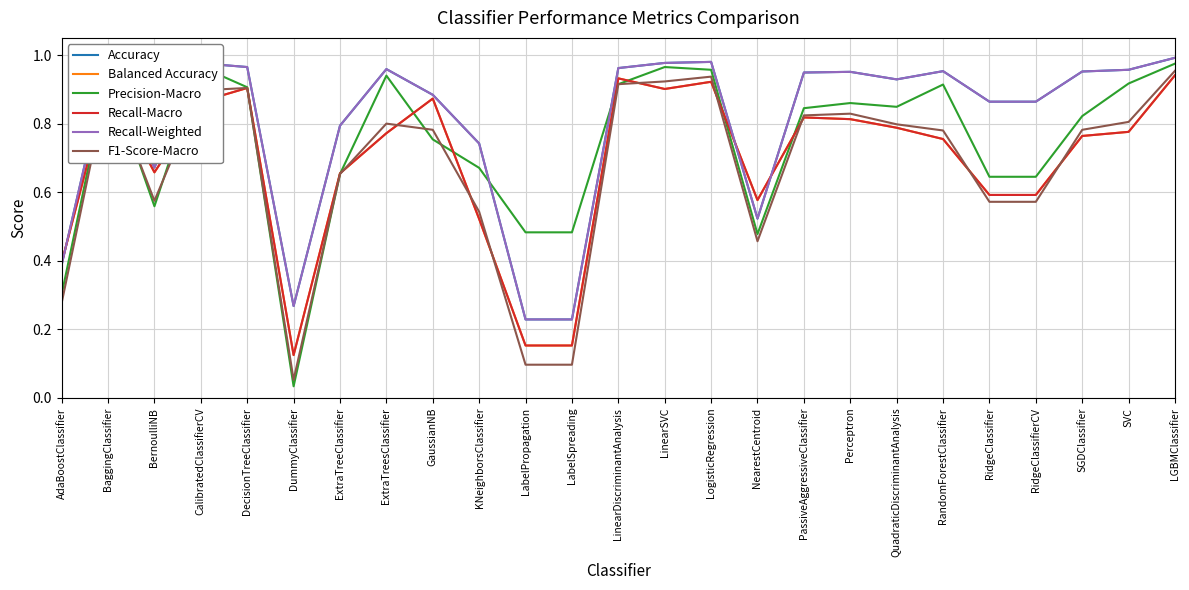

Reading left to right, list all the values displayed in this chart.

Accuracy: 0.4	1.0	0.7	1.0	1.0	0.3	0.8	1.0	0.9	0.7	0.2	0.2	1.0	1.0	1.0	0.5	0.9	1.0	0.9	1.0	0.9	0.9	1.0	1.0	1.0
Balanced Accuracy: 0.4	0.9	0.7	0.9	0.9	0.1	0.7	0.8	0.9	0.5	0.2	0.2	0.9	0.9	0.9	0.6	0.8	0.8	0.8	0.8	0.6	0.6	0.8	0.8	0.9
Precision-Macro: 0.3	0.9	0.6	1.0	0.9	0.0	0.7	0.9	0.8	0.7	0.5	0.5	0.9	1.0	1.0	0.5	0.8	0.9	0.8	0.9	0.6	0.6	0.8	0.9	1.0
Recall-Macro: 0.4	0.9	0.7	0.9	0.9	0.1	0.7	0.8	0.9	0.5	0.2	0.2	0.9	0.9	0.9	0.6	0.8	0.8	0.8	0.8	0.6	0.6	0.8	0.8	0.9
Recall-Weighted: 0.4	1.0	0.7	1.0	1.0	0.3	0.8	1.0	0.9	0.7	0.2	0.2	1.0	1.0	1.0	0.5	0.9	1.0	0.9	1.0	0.9	0.9	1.0	1.0	1.0
F1-Score-Macro: 0.3	0.9	0.6	0.9	0.9	0.1	0.7	0.8	0.8	0.5	0.1	0.1	0.9	0.9	0.9	0.5	0.8	0.8	0.8	0.8	0.6	0.6	0.8	0.8	1.0